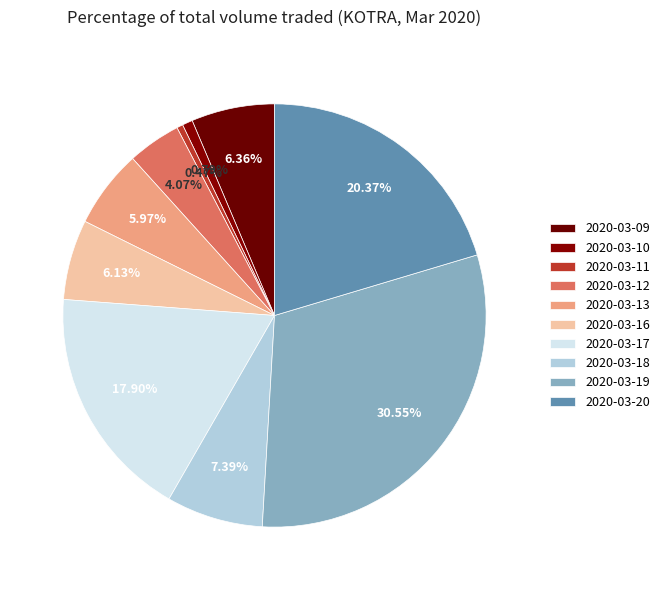

Which slice is the smallest?

2020-03-11